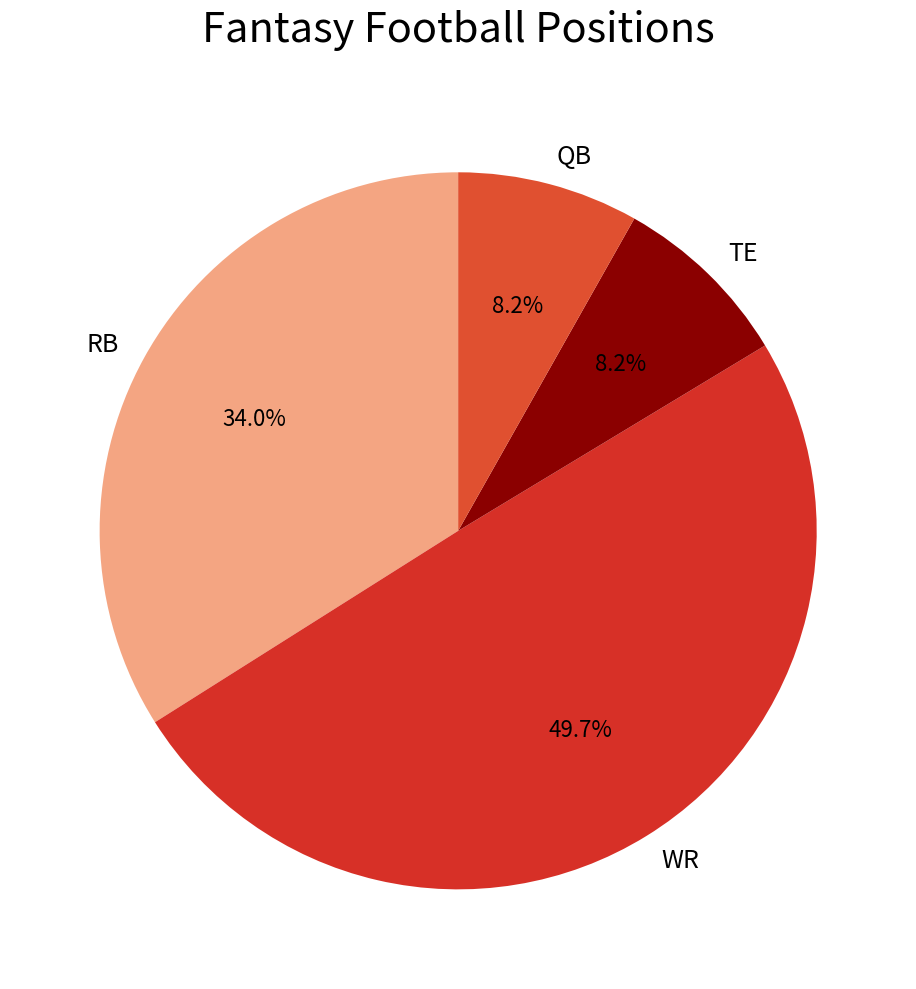

Which slice is the largest?

WR